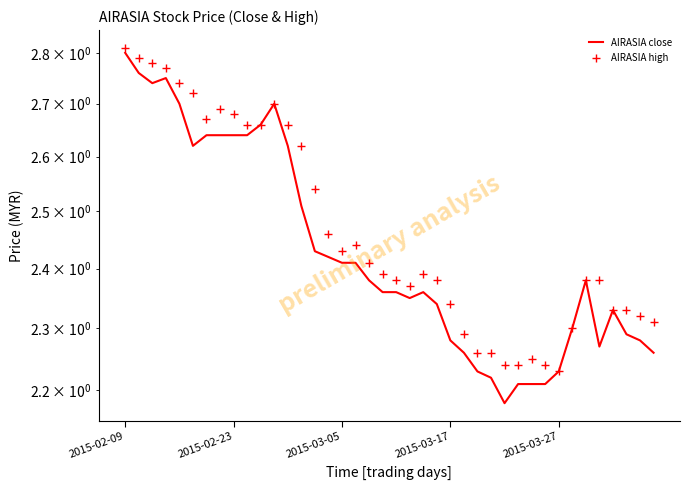

Which series reaches the minimum Y coordinate?

AIRASIA close